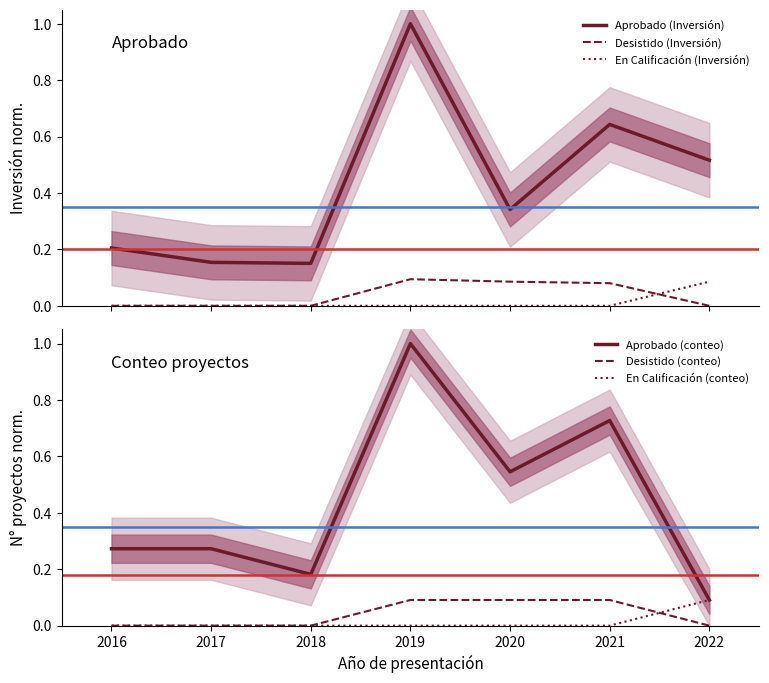

True or false: Desistido (Inversión) and Aprobado (Inversión) intersect in this chart.

False